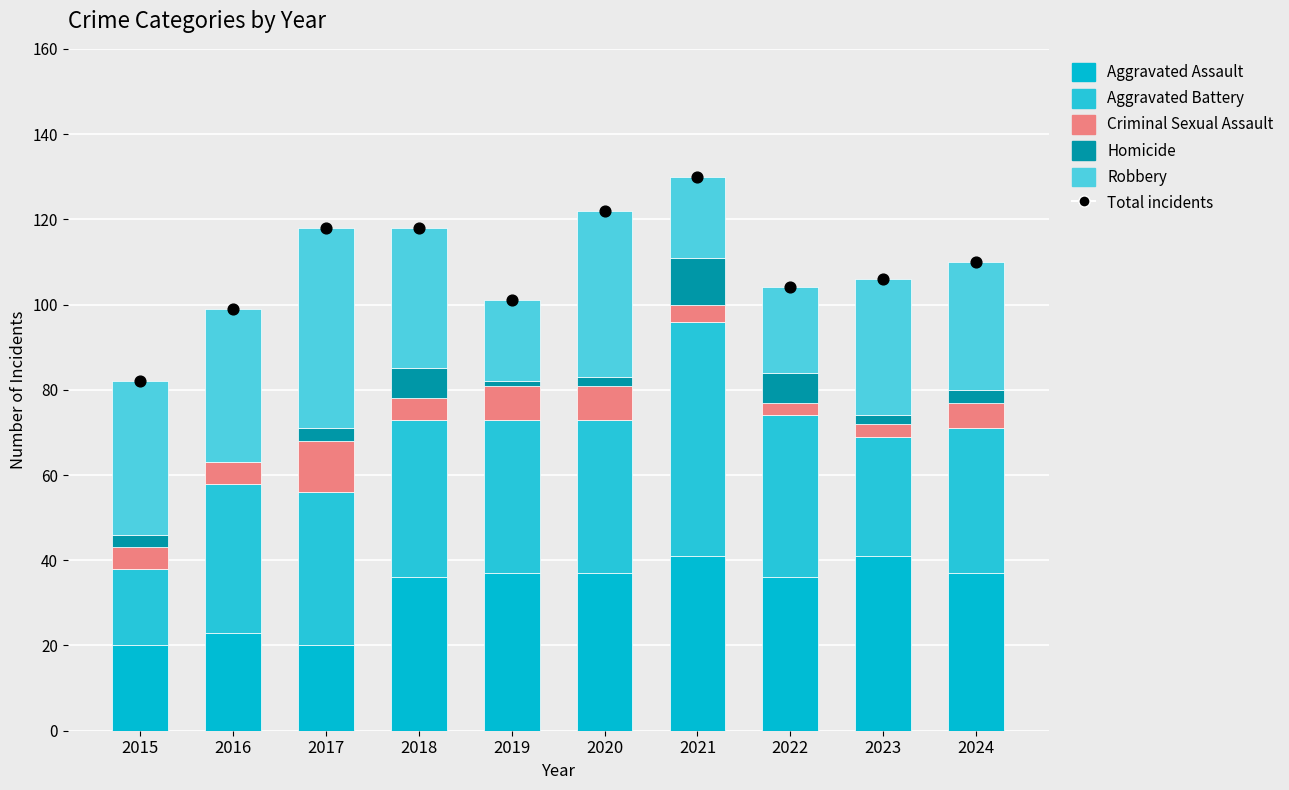

Which series contains the lowest Y value?

Homicide